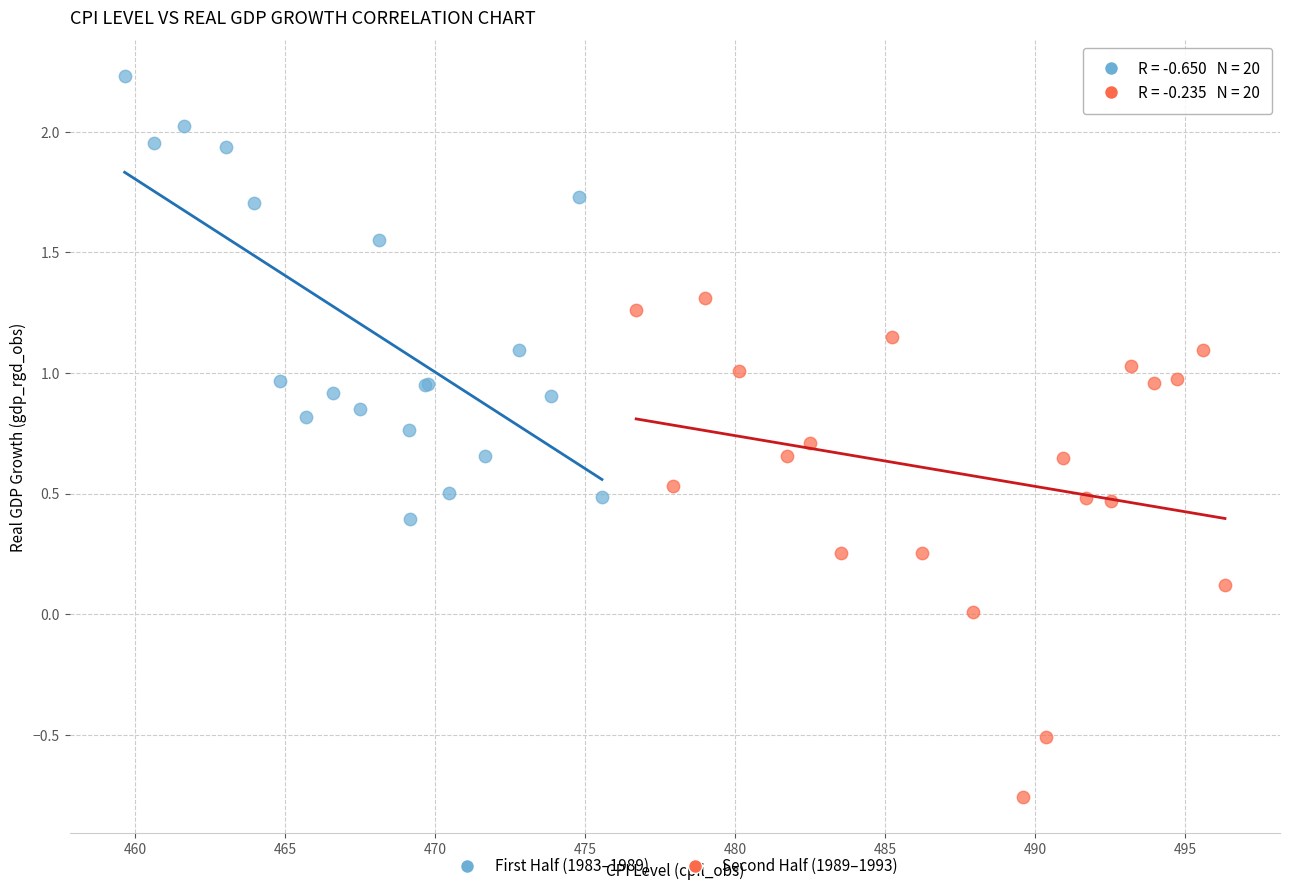

Which series contains the highest Y value?

First Half (1983–1989)